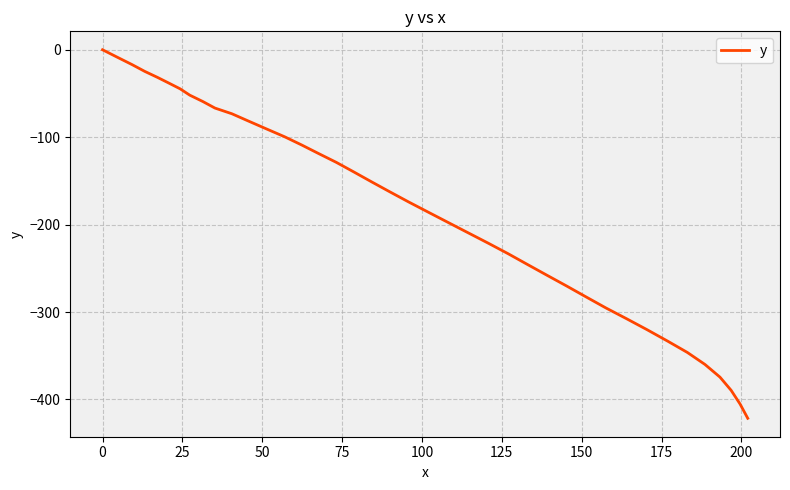

What is the smallest value displayed?

-421.5